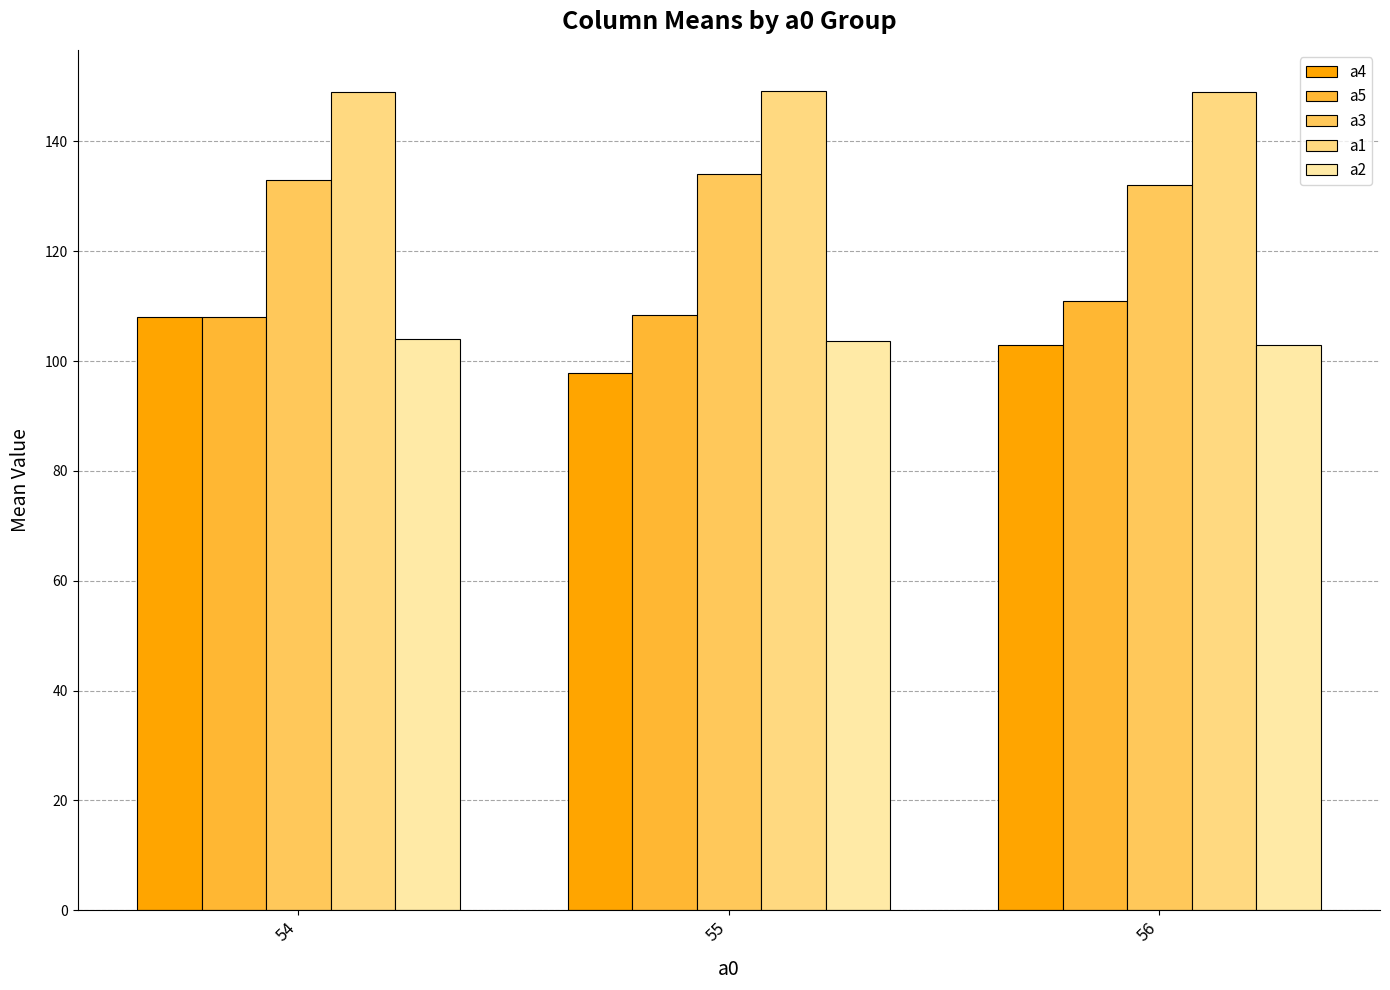

At 55, list the series in order from smallest to largest.

a4, a2, a5, a3, a1